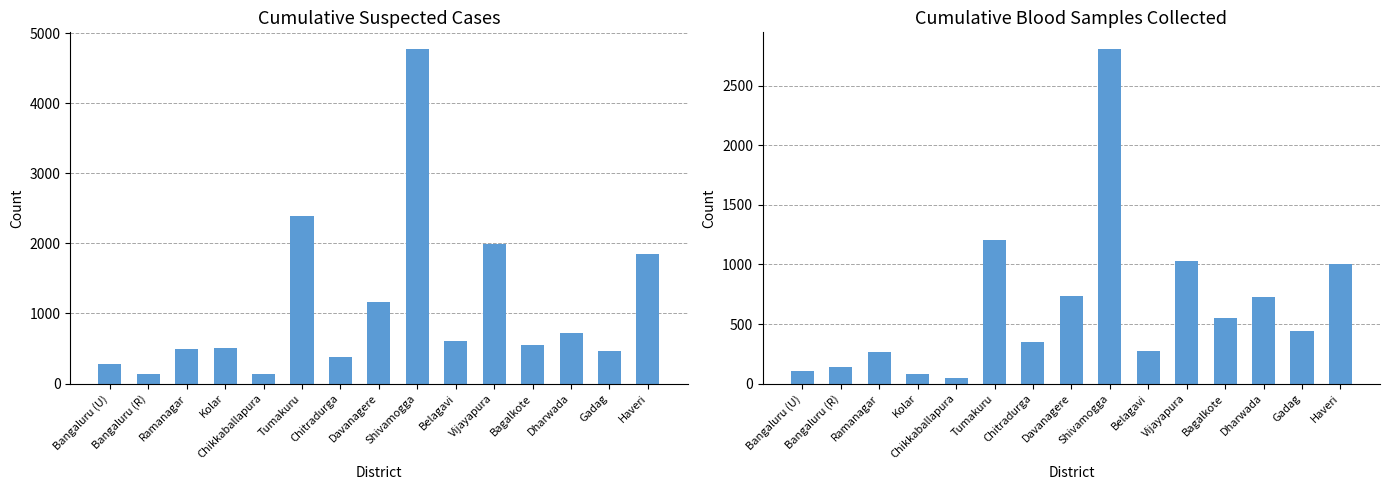

What is the sum of the Cumulative Blood Samples values at Dharwada and Ramanagar?

984